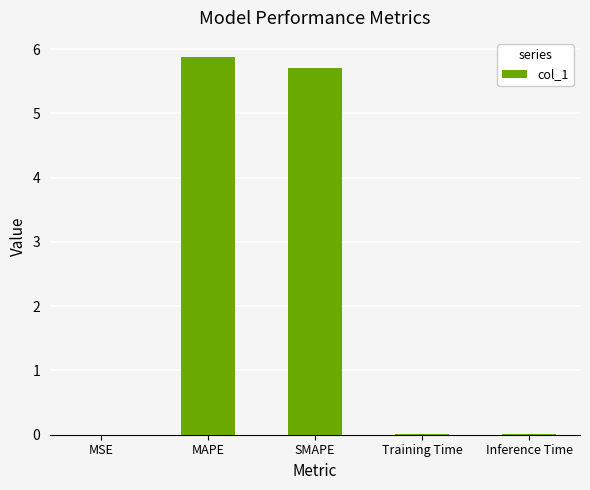

What is the sum of all values?

11.6